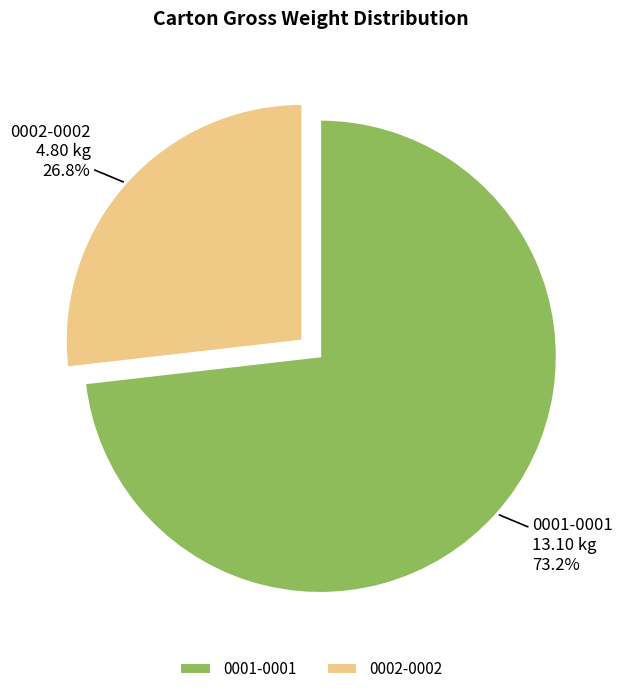

True or false: 0002-0002 accounts for 39% of the total.

False